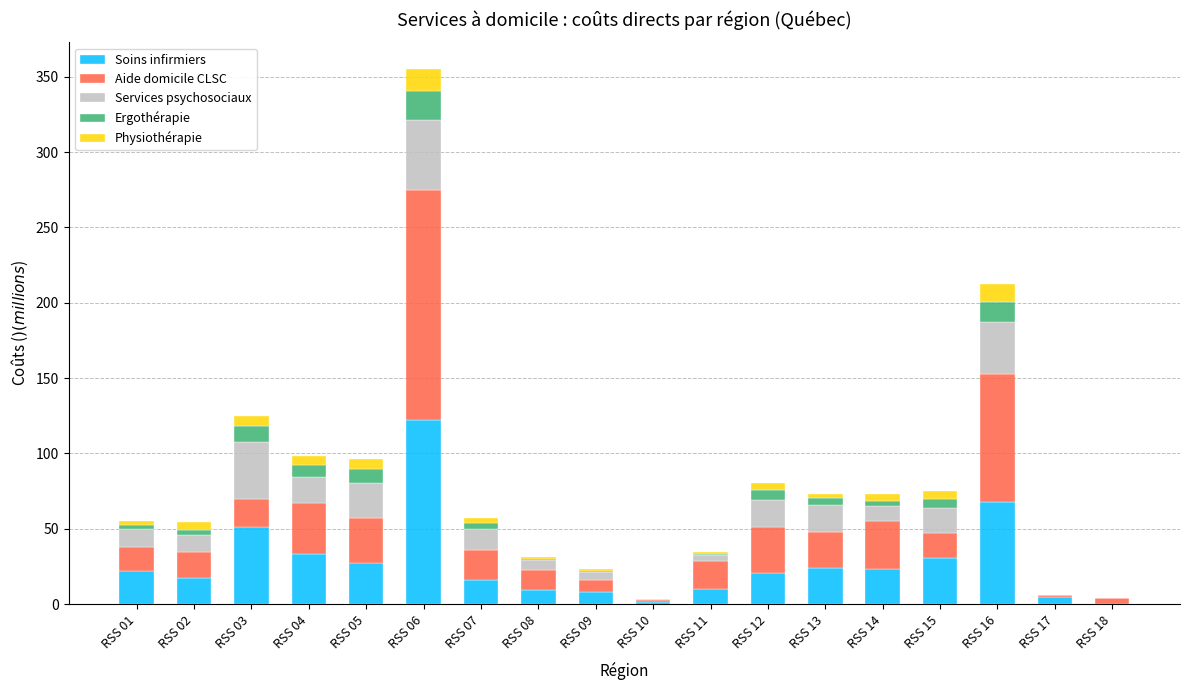

The value of Soins infirmiers at RSS 05 is 44.7. True or false?

False